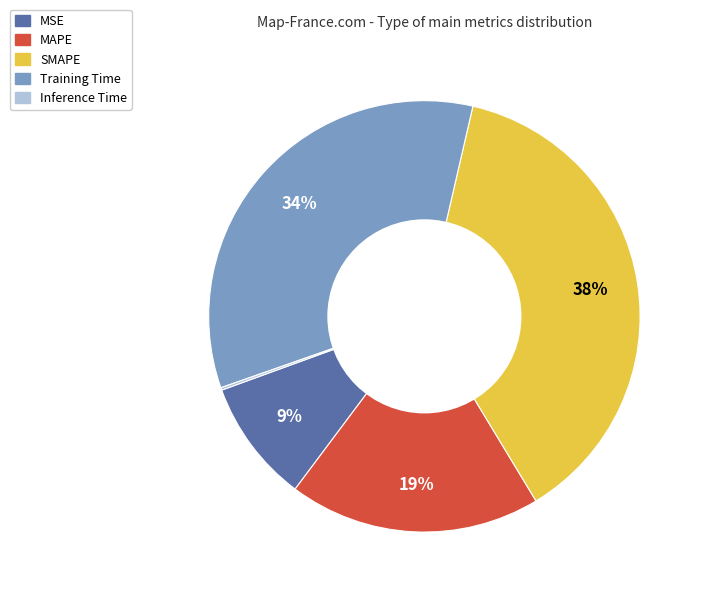

Does any single category account for the majority?

No